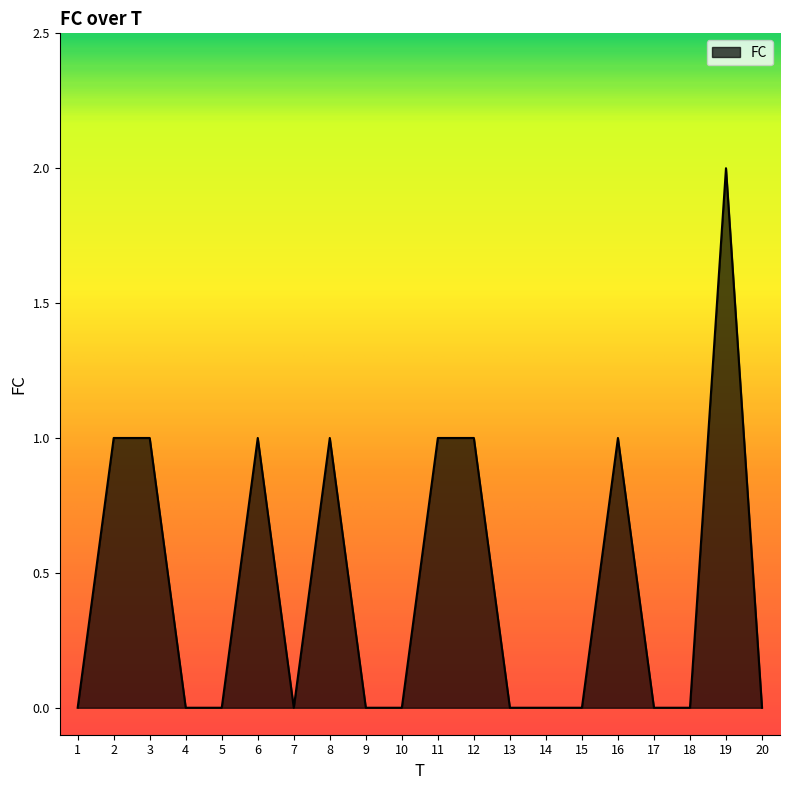

What value does the data have at 6?

1